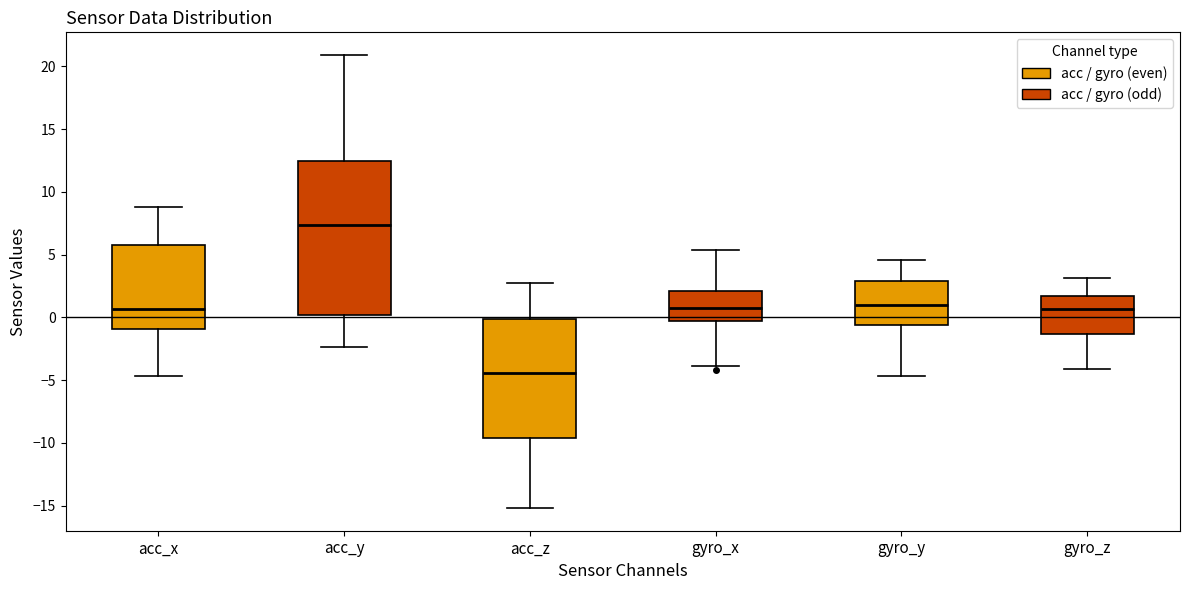

Which box's median line is the lowest?

acc_z